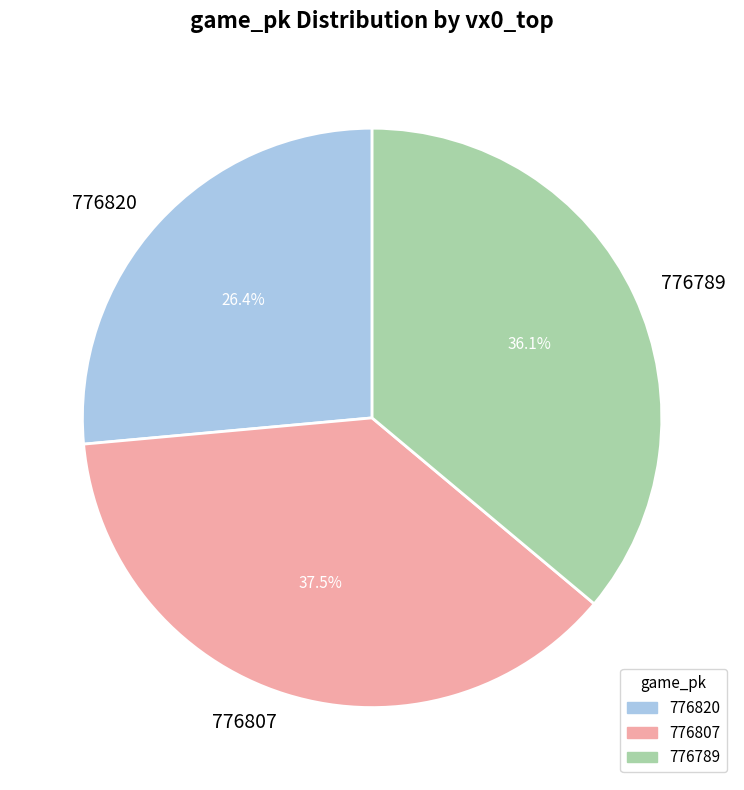

What is the smallest slice in the pie chart?

776820